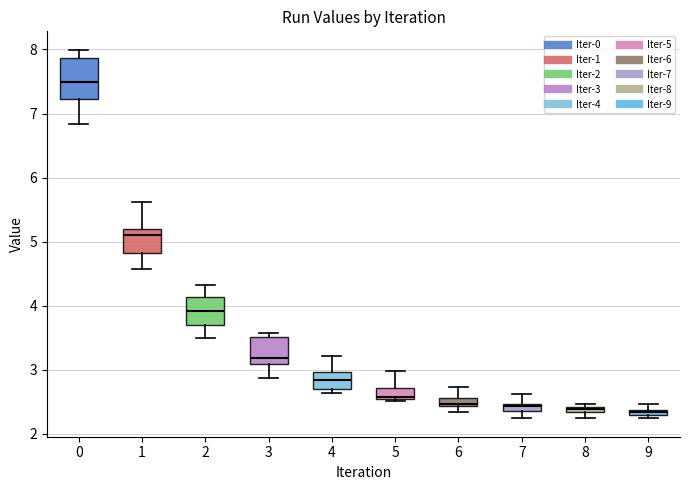

Where does the upper whisker of the box at x = 4 end on the y-axis? The values are not printed on the chart, so give them approximately, as read against the axis.

3.2